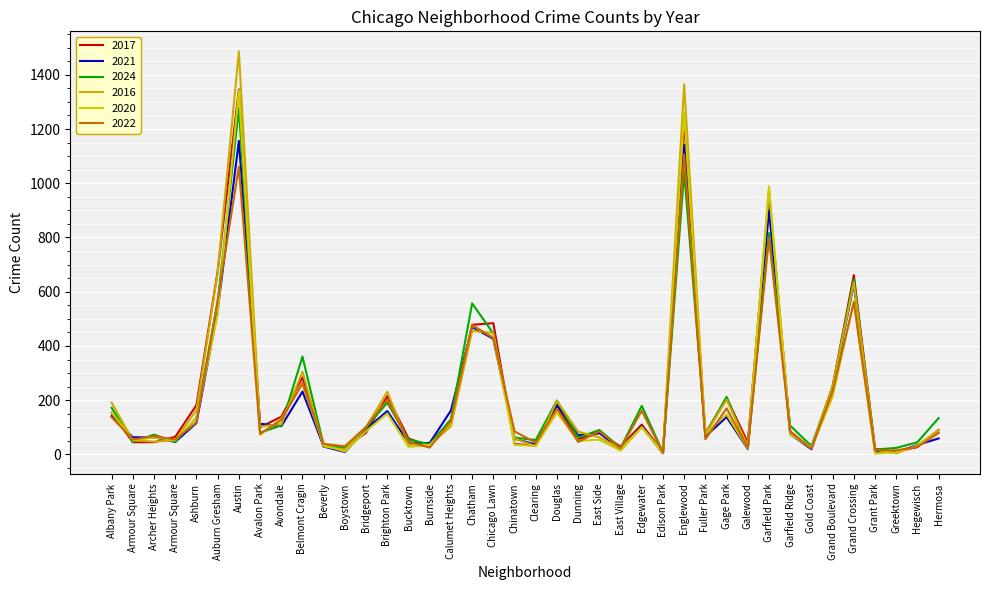

True or false: 2021 and 2017 intersect in this chart.

True